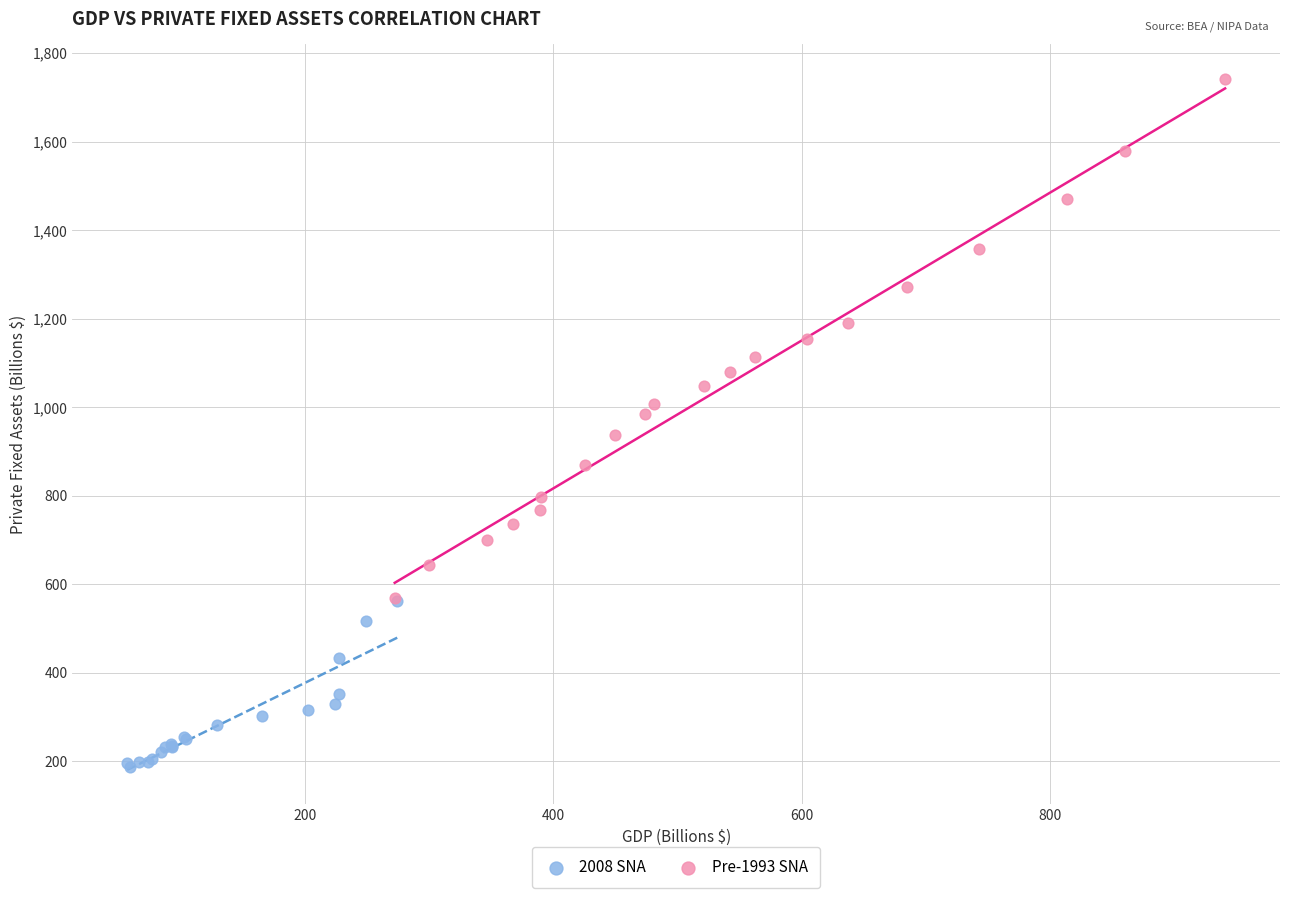

Which series contains the highest Y value?

Pre-1993 SNA